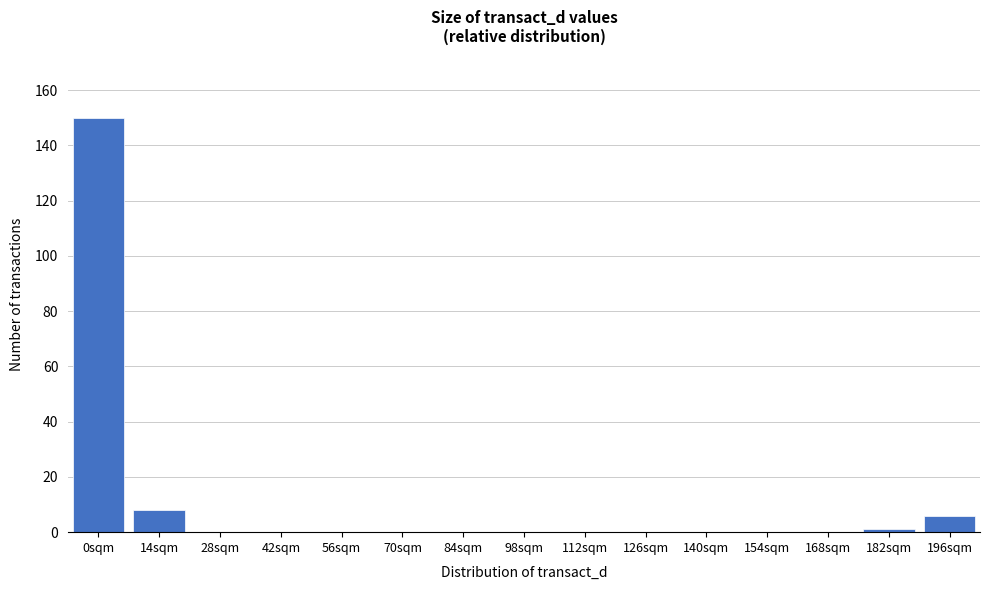

Reading left to right, extract all data points from this chart.

0sqm=150	14sqm=8	28sqm=0	42sqm=0	56sqm=0	70sqm=0	84sqm=0	98sqm=0	112sqm=0	126sqm=0	140sqm=0	154sqm=0	168sqm=0	182sqm=1	196sqm=6